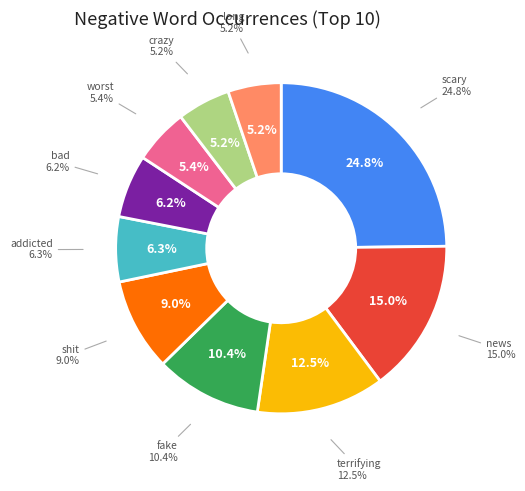

To the nearest percent, what is the combined percentage of fake and addicted?

17%